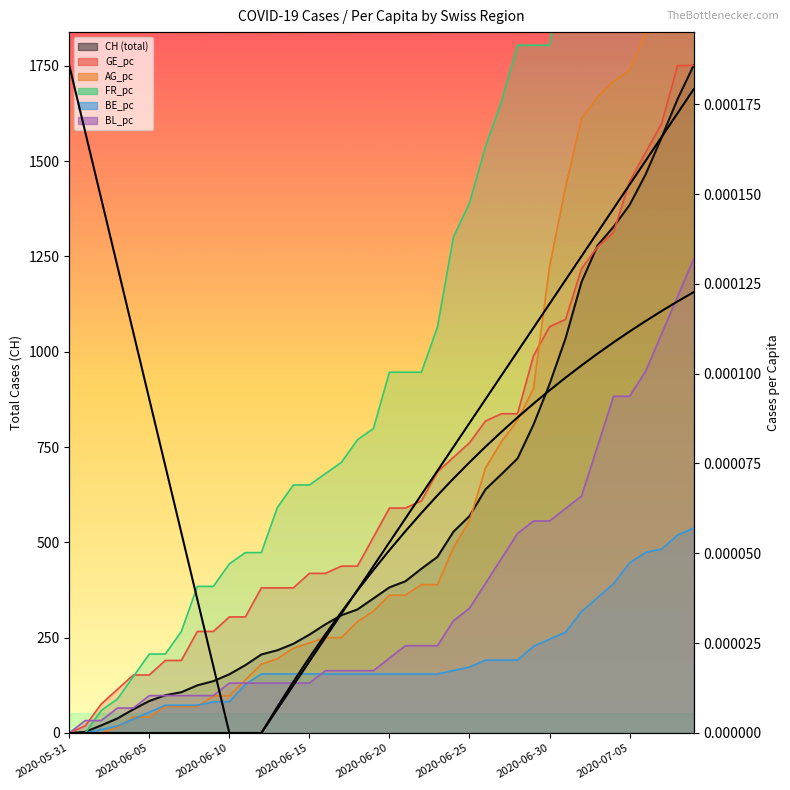

Reading left to right, extract all data points from this chart.

CH: 0.0	3.0	20.0	38.0	62.0	84.0	99.0	107.0	125.0	136.0	154.0	178.0	206.0	217.0	234.0	258.0	285.0	309.0	324.0	353.0	382.0	398.0	431.0	462.0	528.0	569.0	639.0	679.0	720.0	809.0	915.0	1035.0	1183.0	1279.0	1328.0	1385.0	1465.0	1562.0	1663.0	1751.0
GE_pc: 0.0	19.0	76.1	114.2	152.3	152.3	190.3	190.3	266.5	266.5	304.5	304.5	380.7	380.7	380.7	418.7	418.7	437.8	437.8	513.9	590.0	590.0	609.0	685.2	723.2	761.3	818.4	837.4	837.4	989.7	1065.8	1084.9	1218.1	1275.2	1313.3	1446.5	1522.6	1598.7	1751.0	1751.0
AG_pc: 0.0	0.0	0.0	13.9	41.7	41.7	69.5	69.5	69.5	97.3	97.3	139.0	180.7	194.6	222.4	236.3	250.2	250.2	291.9	319.7	361.4	361.4	389.2	389.2	486.4	555.9	694.9	764.4	820.0	903.4	1223.0	1431.5	1612.2	1667.8	1709.5	1737.3	1834.6	1945.8	2043.0	2126.4
FR_pc: 0.0	0.0	59.1	88.7	147.9	207.0	207.0	266.2	384.5	384.5	443.6	473.2	473.2	591.5	650.6	650.6	680.2	709.8	768.9	798.5	946.4	946.4	946.4	1064.7	1301.3	1390.0	1537.9	1656.2	1804.1	1804.1	1804.1	2129.4	2336.4	2484.3	2573.0	2720.9	2780.0	2839.2	2927.9	2957.5
BE_pc: 0.0	0.0	9.1	18.2	36.4	54.6	72.9	72.9	72.9	82.0	82.0	127.5	154.8	154.8	154.8	154.8	154.8	154.8	154.8	154.8	154.8	154.8	154.8	154.8	163.9	173.0	191.3	191.3	191.3	227.7	245.9	264.1	318.8	355.2	391.6	446.3	473.6	482.7	519.1	537.3
BL_pc: 0.0	32.7	32.7	65.4	65.4	98.1	98.1	98.1	98.1	98.1	130.9	130.9	130.9	130.9	130.9	130.9	163.6	163.6	163.6	163.6	196.3	229.0	229.0	229.0	294.4	327.1	392.6	458.0	523.4	556.1	556.1	588.8	621.6	752.4	883.3	883.3	948.7	1046.8	1145.0	1243.1